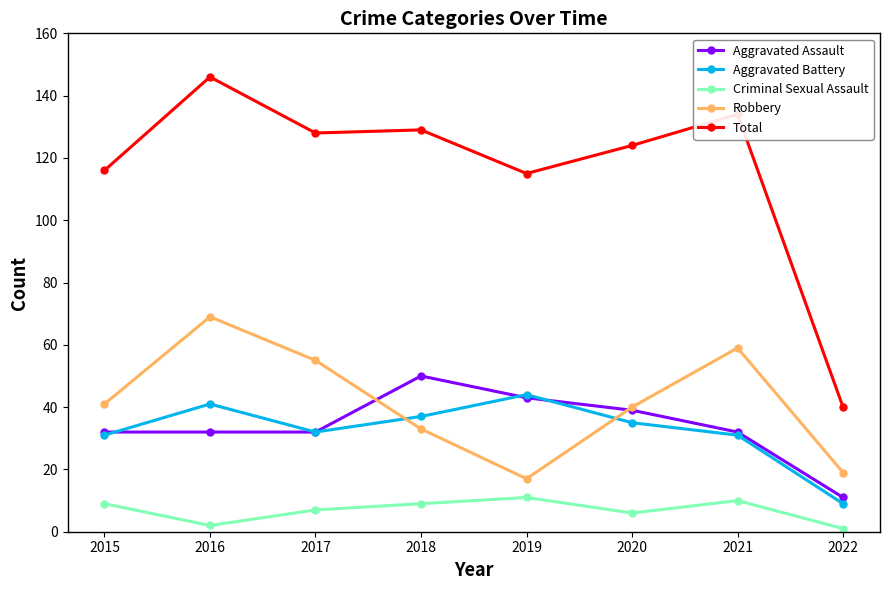

In Criminal Sexual Assault, how many points are higher than both neighbors (excluding endpoints)?

2